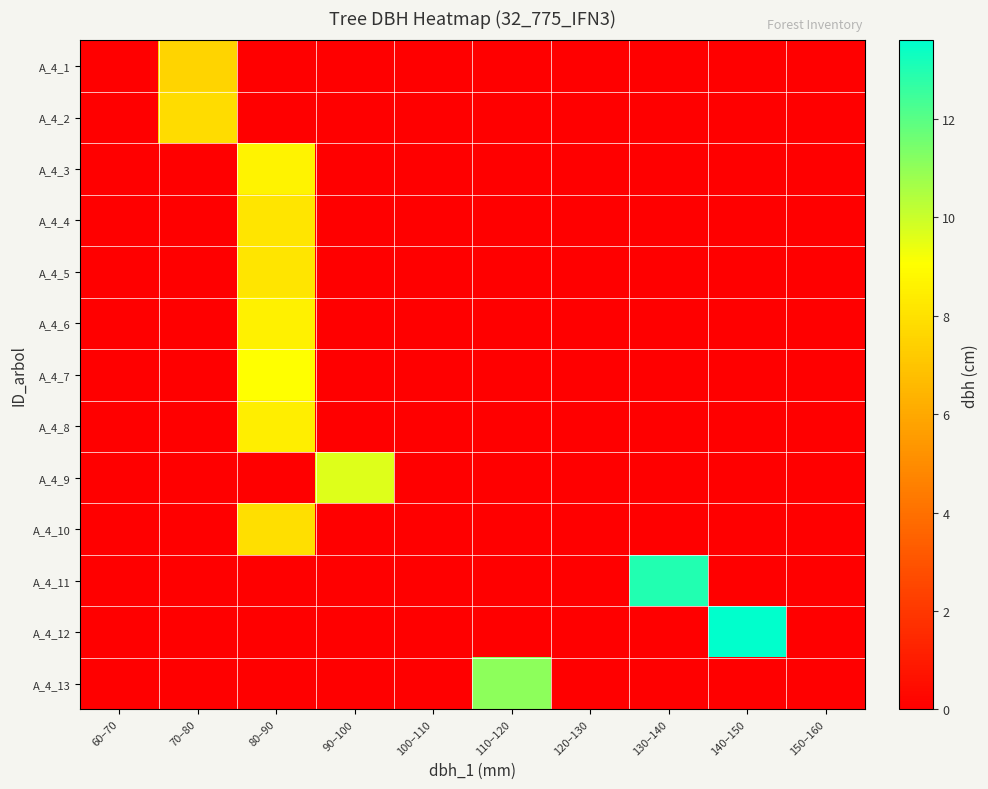

Reading left to right, transcribe all the data shown in this chart.

A_4_1: 60–70=0.0	70–80=7.5	80–90=0.0	90–100=0.0	100–110=0.0	110–120=0.0	120–130=0.0	130–140=0.0	140–150=0.0	150–160=0.0
A_4_2: 60–70=0.0	70–80=7.8	80–90=0.0	90–100=0.0	100–110=0.0	110–120=0.0	120–130=0.0	130–140=0.0	140–150=0.0	150–160=0.0
A_4_3: 60–70=0.0	70–80=0.0	80–90=8.7	90–100=0.0	100–110=0.0	110–120=0.0	120–130=0.0	130–140=0.0	140–150=0.0	150–160=0.0
A_4_4: 60–70=0.0	70–80=0.0	80–90=8.2	90–100=0.0	100–110=0.0	110–120=0.0	120–130=0.0	130–140=0.0	140–150=0.0	150–160=0.0
A_4_5: 60–70=0.0	70–80=0.0	80–90=8.2	90–100=0.0	100–110=0.0	110–120=0.0	120–130=0.0	130–140=0.0	140–150=0.0	150–160=0.0
A_4_6: 60–70=0.0	70–80=0.0	80–90=8.6	90–100=0.0	100–110=0.0	110–120=0.0	120–130=0.0	130–140=0.0	140–150=0.0	150–160=0.0
A_4_7: 60–70=0.0	70–80=0.0	80–90=9.1	90–100=0.0	100–110=0.0	110–120=0.0	120–130=0.0	130–140=0.0	140–150=0.0	150–160=0.0
A_4_8: 60–70=0.0	70–80=0.0	80–90=8.4	90–100=0.0	100–110=0.0	110–120=0.0	120–130=0.0	130–140=0.0	140–150=0.0	150–160=0.0
A_4_9: 60–70=0.0	70–80=0.0	80–90=0.0	90–100=9.7	100–110=0.0	110–120=0.0	120–130=0.0	130–140=0.0	140–150=0.0	150–160=0.0
A_4_10: 60–70=0.0	70–80=0.0	80–90=8.0	90–100=0.0	100–110=0.0	110–120=0.0	120–130=0.0	130–140=0.0	140–150=0.0	150–160=0.0
A_4_11: 60–70=0.0	70–80=0.0	80–90=0.0	90–100=0.0	100–110=0.0	110–120=0.0	120–130=0.0	130–140=13.0	140–150=0.0	150–160=0.0
A_4_12: 60–70=0.0	70–80=0.0	80–90=0.0	90–100=0.0	100–110=0.0	110–120=0.0	120–130=0.0	130–140=0.0	140–150=13.6	150–160=0.0
A_4_13: 60–70=0.0	70–80=0.0	80–90=0.0	90–100=0.0	100–110=0.0	110–120=11.1	120–130=0.0	130–140=0.0	140–150=0.0	150–160=0.0